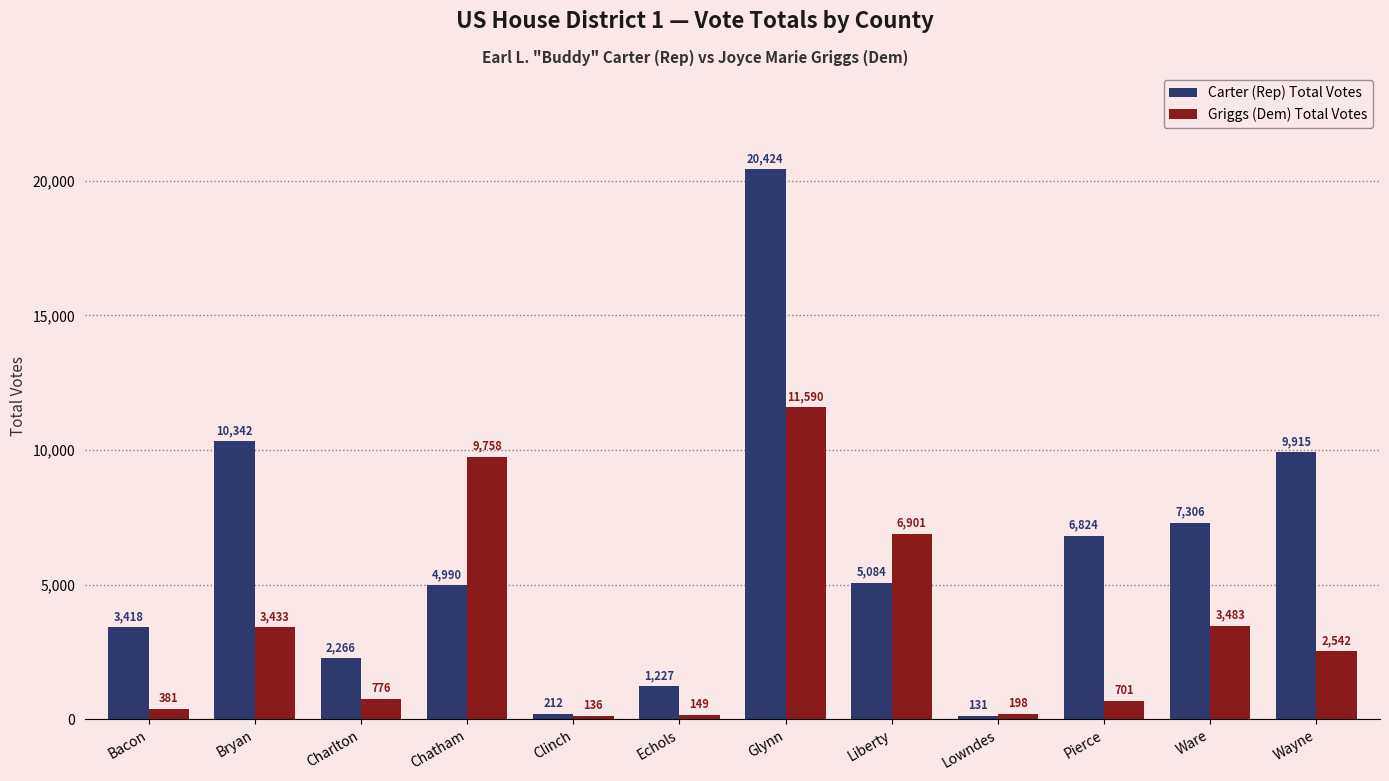

Is it true that Griggs (Dem) Total Votes equals 2498 at Glynn?

False